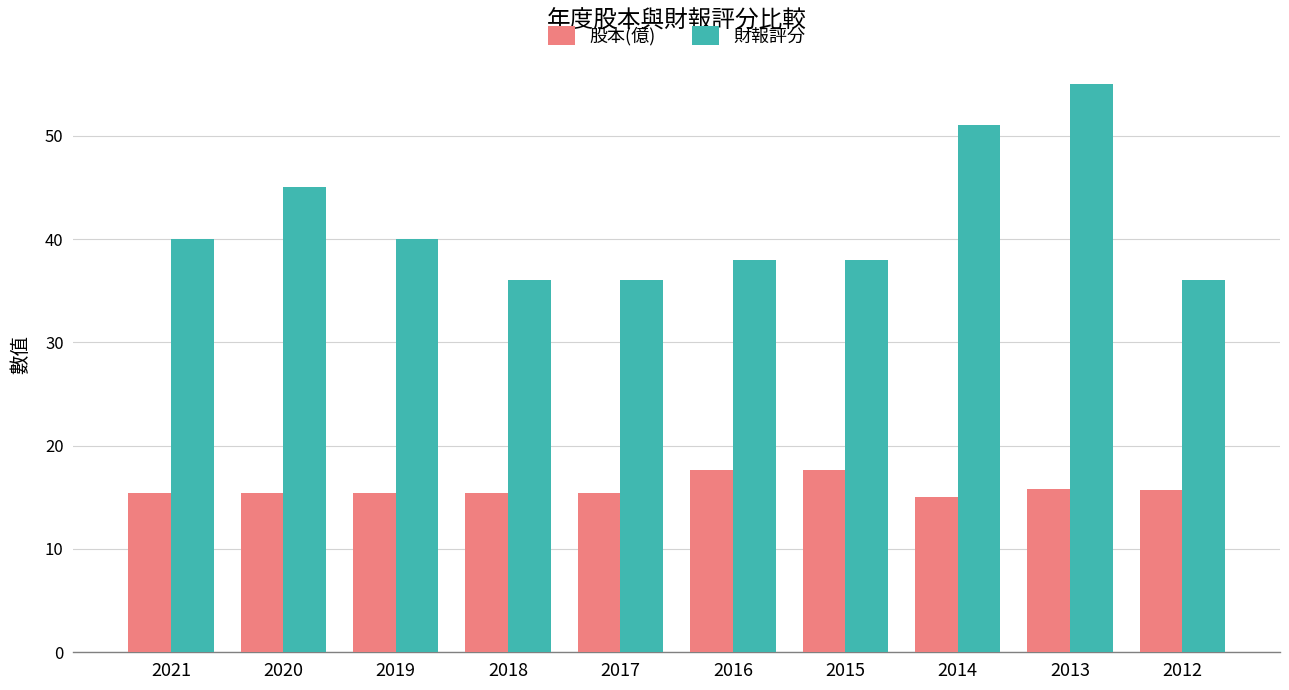

What is the value of the 財報評分 bar at the 6th from the left?

38.0